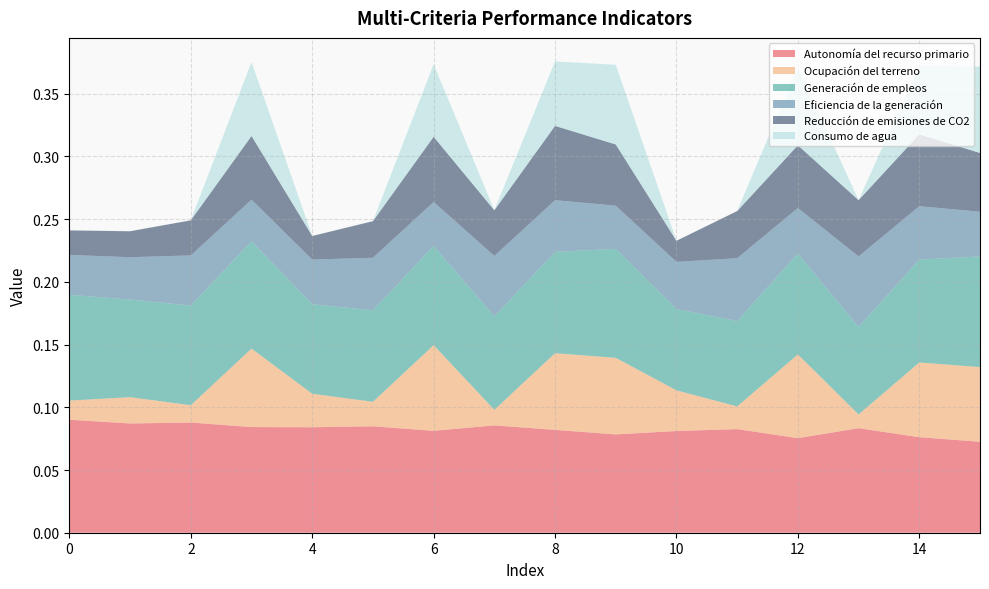

Reading right to left, transcribe all the data shown in this chart.

Autonomía del recurso primario: 15=0.1	14=0.1	13=0.1	12=0.1	11=0.1	10=0.1	9=0.1	8=0.1	7=0.1	6=0.1	5=0.1	4=0.1	3=0.1	2=0.1	1=0.1	0=0.1
Ocupación del terreno: 15=0.1	14=0.1	13=0.0	12=0.1	11=0.0	10=0.0	9=0.1	8=0.1	7=0.0	6=0.1	5=0.0	4=0.0	3=0.1	2=0.0	1=0.0	0=0.0
Generación de empleos: 15=0.1	14=0.1	13=0.1	12=0.1	11=0.1	10=0.1	9=0.1	8=0.1	7=0.1	6=0.1	5=0.1	4=0.1	3=0.1	2=0.1	1=0.1	0=0.1
Eficiencia de la generación: 15=0.0	14=0.0	13=0.1	12=0.0	11=0.1	10=0.0	9=0.0	8=0.0	7=0.0	6=0.0	5=0.0	4=0.0	3=0.0	2=0.0	1=0.0	0=0.0
Reducción de emisiones de CO2: 15=0.0	14=0.1	13=0.0	12=0.1	11=0.0	10=0.0	9=0.0	8=0.1	7=0.0	6=0.1	5=0.0	4=0.0	3=0.1	2=0.0	1=0.0	0=0.0
Consumo de agua: 15=0.1	14=0.1	13=0.0	12=0.1	11=0.0	10=0.0	9=0.1	8=0.1	7=0.0	6=0.1	5=0.0	4=0.0	3=0.1	2=0.0	1=0.0	0=0.0